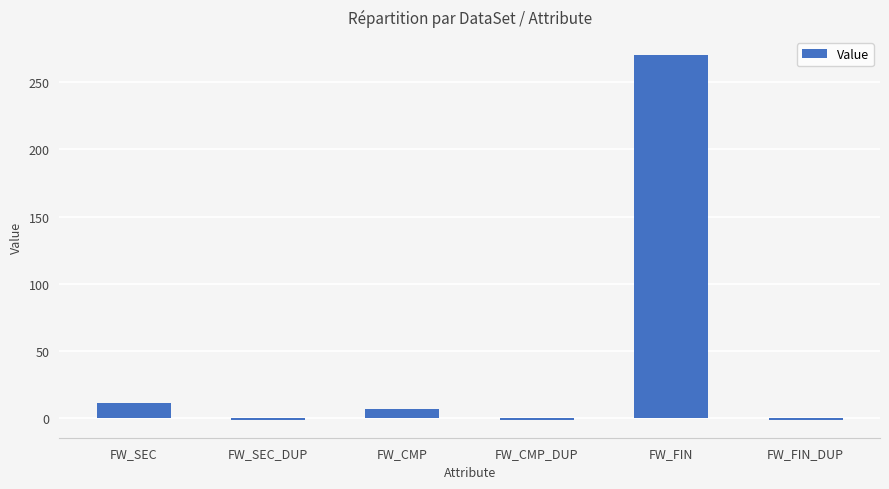

What is the label of the 3rd bar from the right?

FW_CMP_DUP